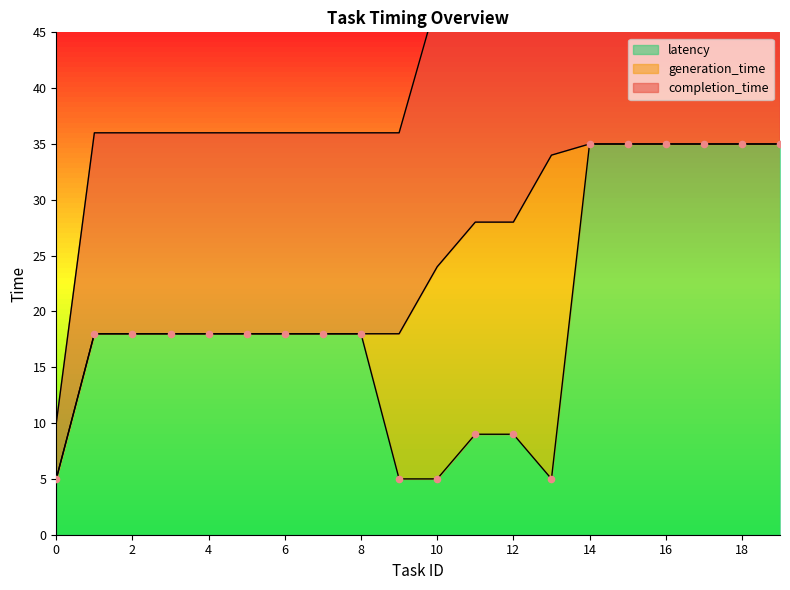

Is it true that latency equals 18 at 2?

True